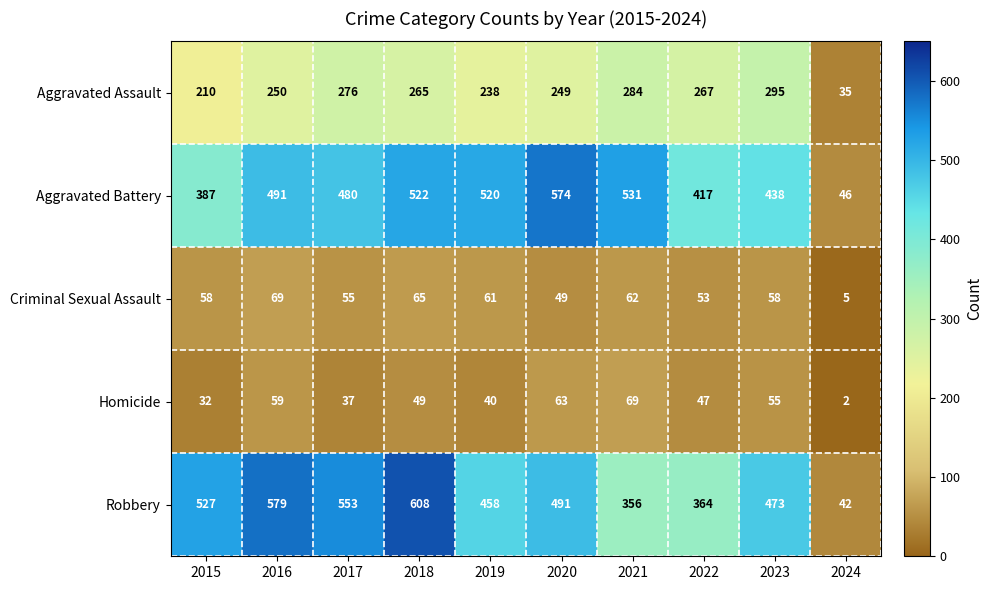

What is the spread (max minus min) of values at 2018?

559